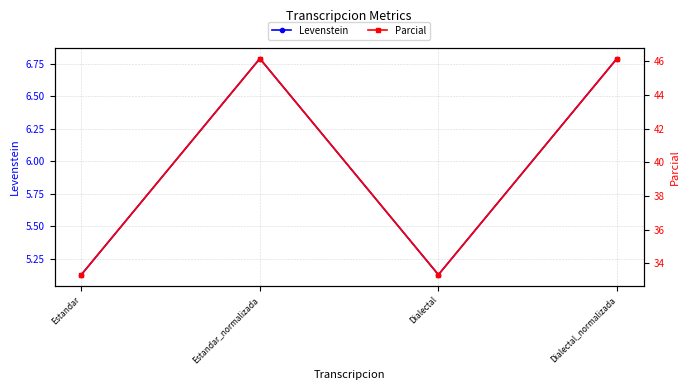

Between Dialectal and Estandar, which is larger?

Dialectal